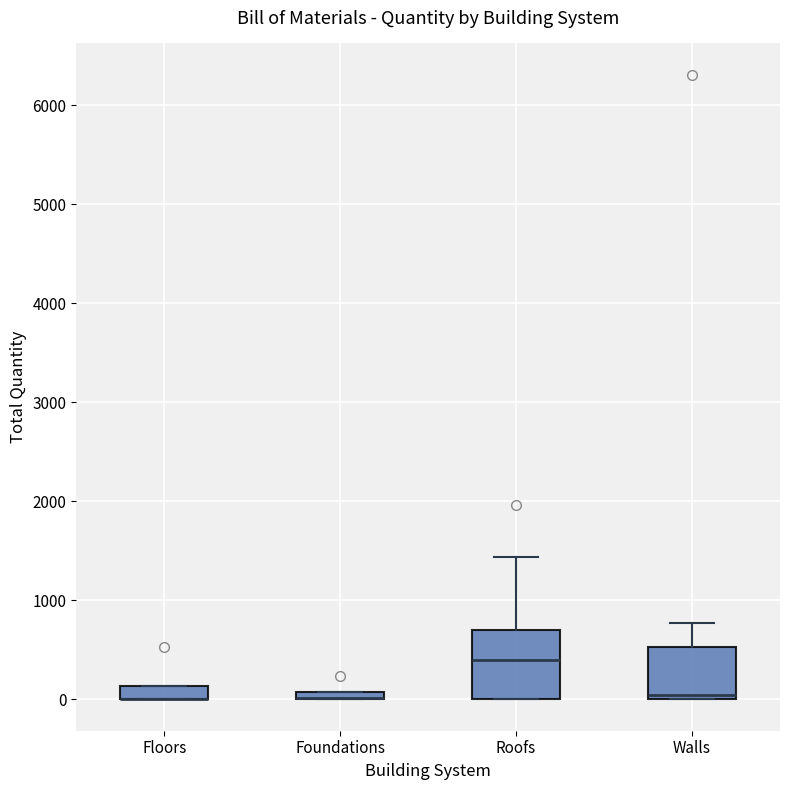

Comparing the boxes themselves (not the whiskers), which one is the tallest?

Roofs